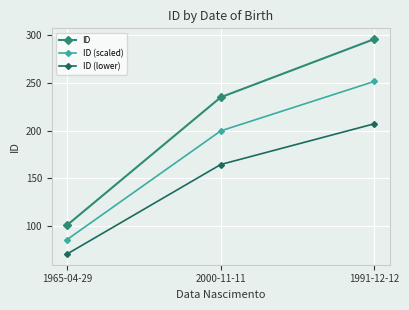

What is the label of the 3rd point from the left?

1991-12-12